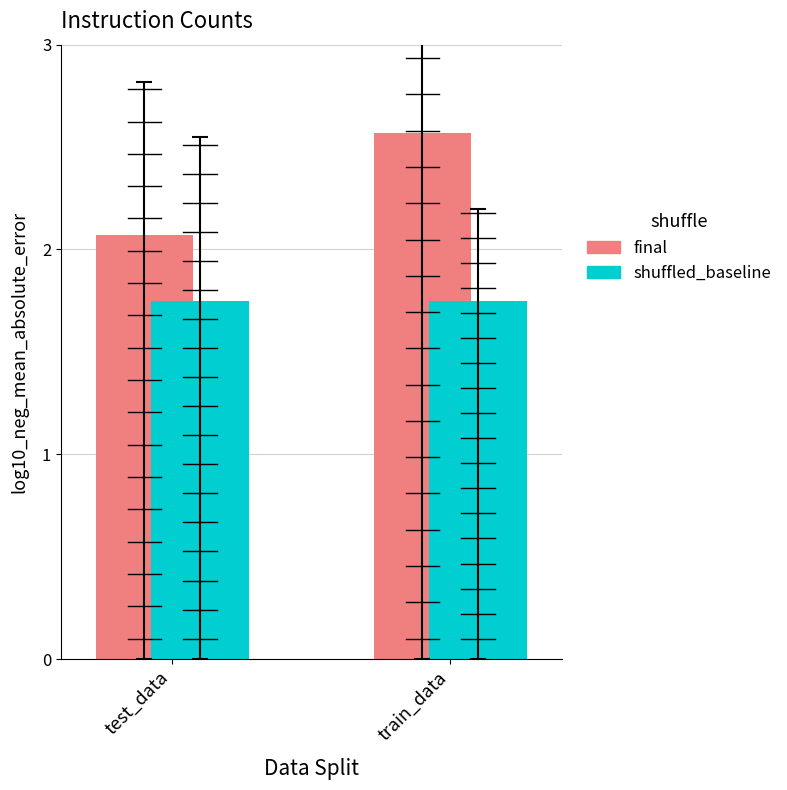

What are all the series names shown in the legend?

final, shuffled_baseline